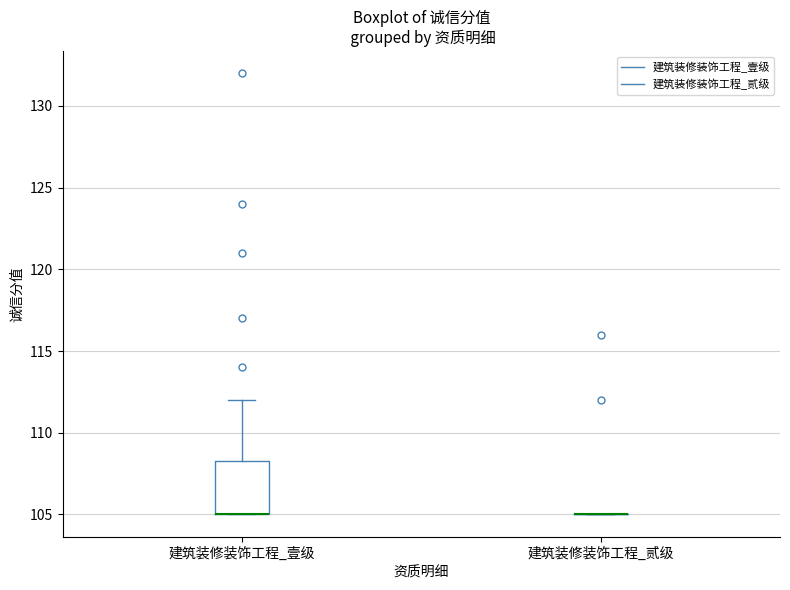

Comparing the boxes themselves (not the whiskers), which one is the tallest?

建筑装修装饰工程_壹级